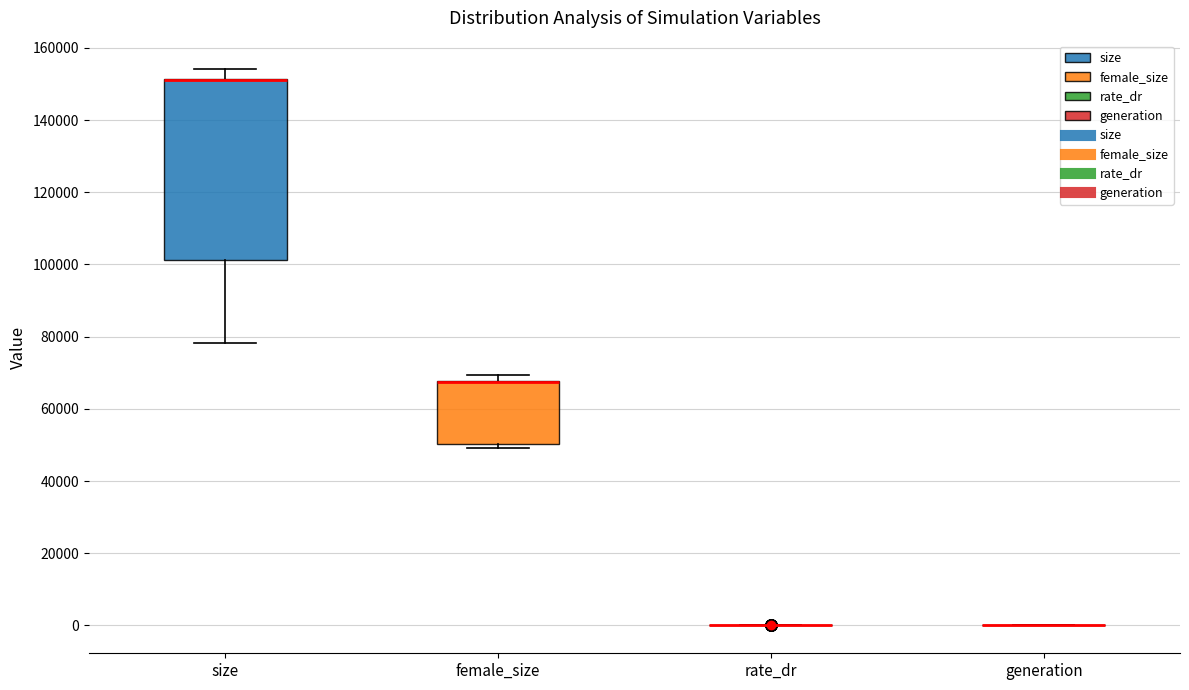

Reading left to right, transcribe this box plot: for each box, give where its median line is, the range the box spans, and where its two whiskers end, as read against the y-axis. The values are not printed on the chart, so give them approximately, as read against the axis.

size: median 152000 (drawn on the box's upper edge), box 102000 to 152000, whiskers 78000 to 154000
female_size: median 68000 (drawn on the box's upper edge), box 50000 to 68000, whiskers 50000 (just below the box's lower edge) to 70000
rate_dr: box collapsed to a line at 0, whiskers 0 to 0
generation: box collapsed to a line at 0, whiskers 0 to 0